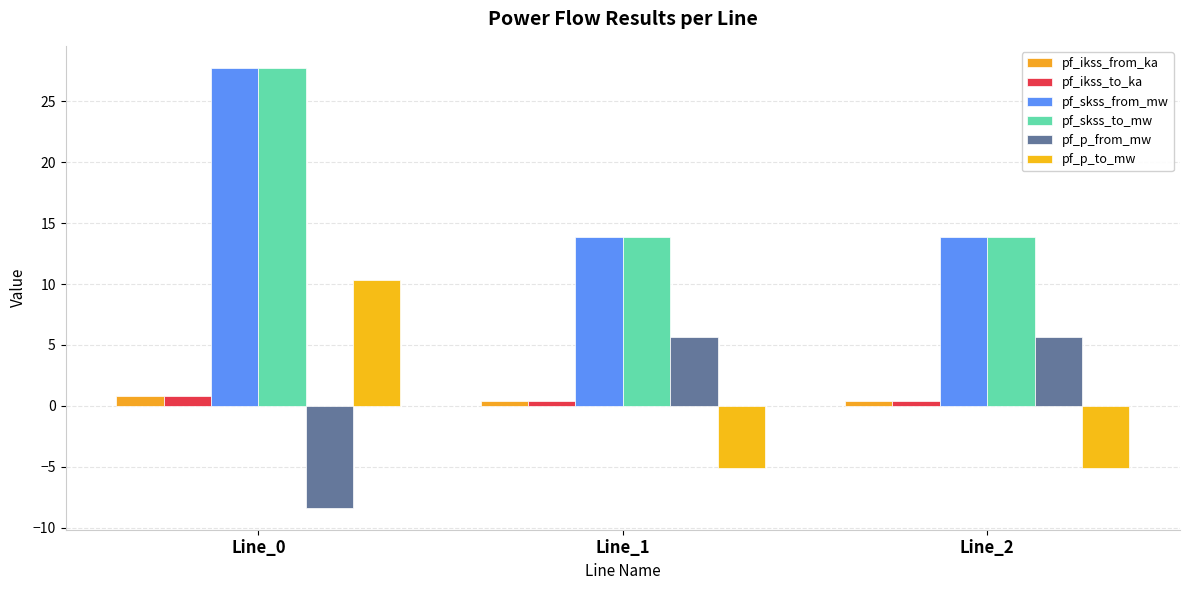

How many bars are there in total?

18